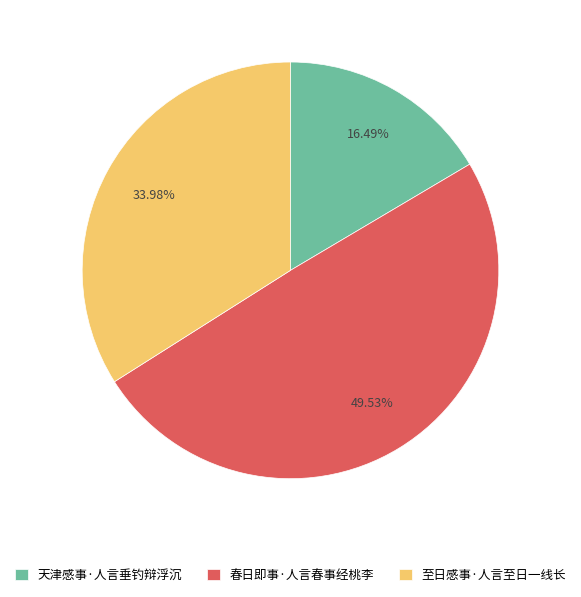

Count the number of slices in the pie.

3